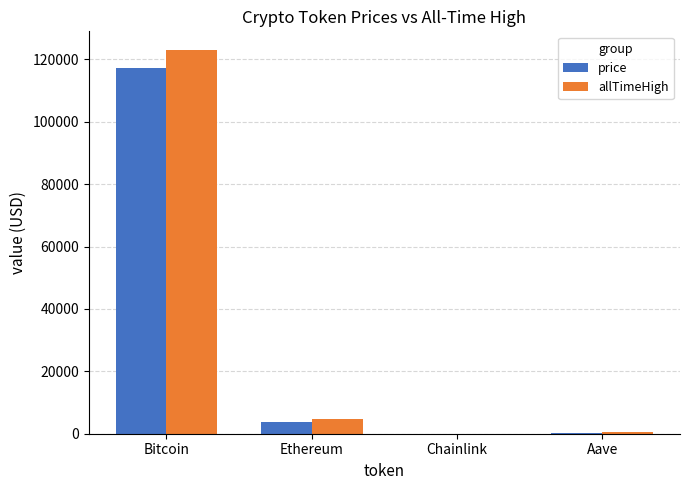

Which category has the highest value in the allTimeHigh series?

Bitcoin